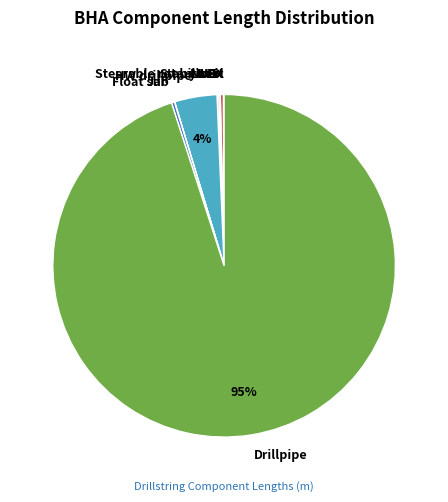

Does Drillpipe account for over 50% of the chart?

Yes